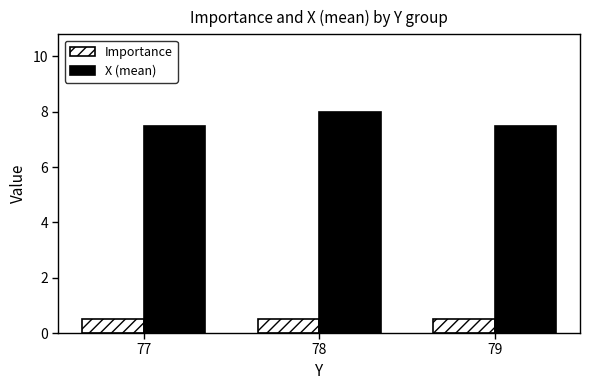

What is the value of the X (mean) bar at the 3rd from the left?

7.5